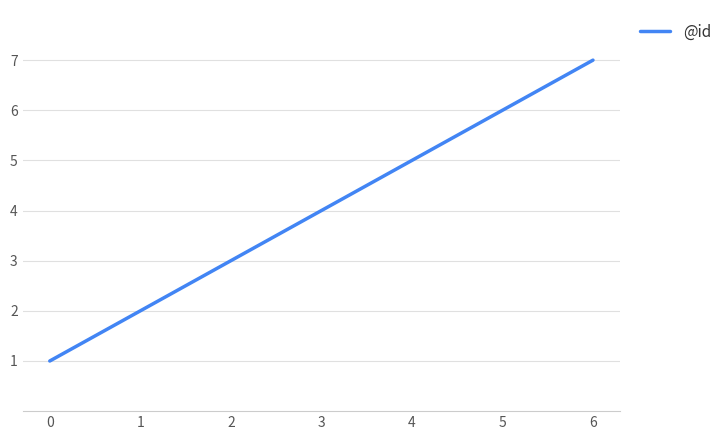

Rank the categories by value from lowest to highest.

0, 1, 2, 3, 4, 5, 6